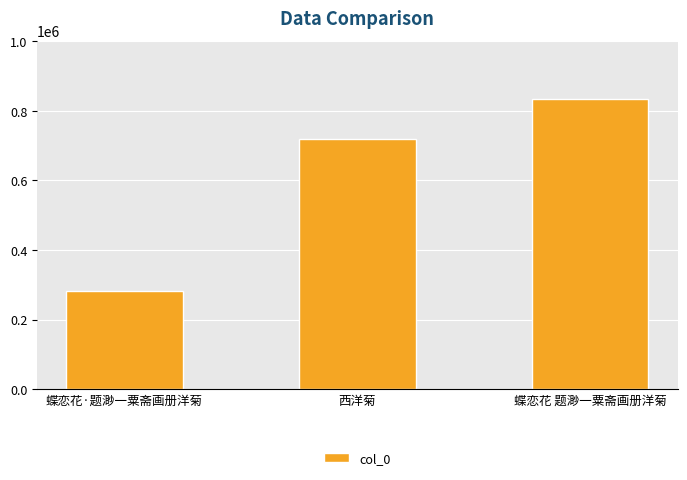

What is the minimum value shown in the chart?

283486